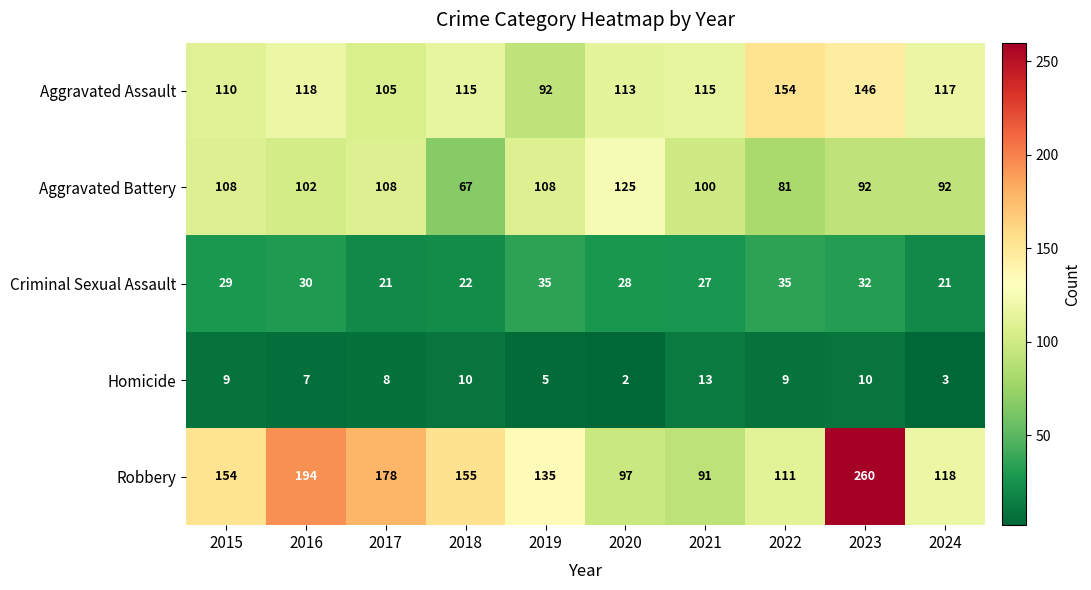

What is the total value across all series at 2015?

410